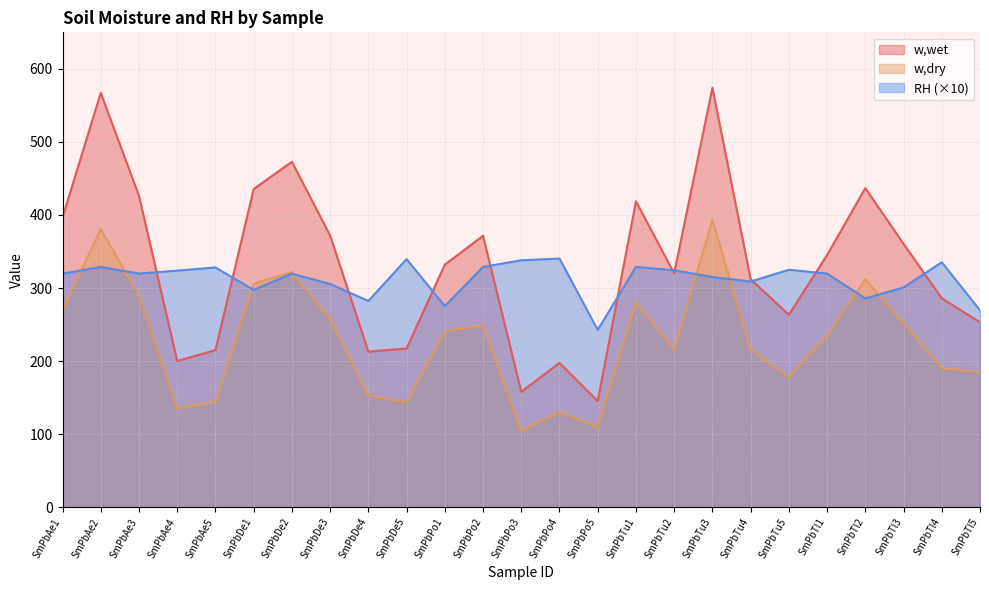

In w,wet, how many points are lower than both neighbors (excluding endpoints)?

6